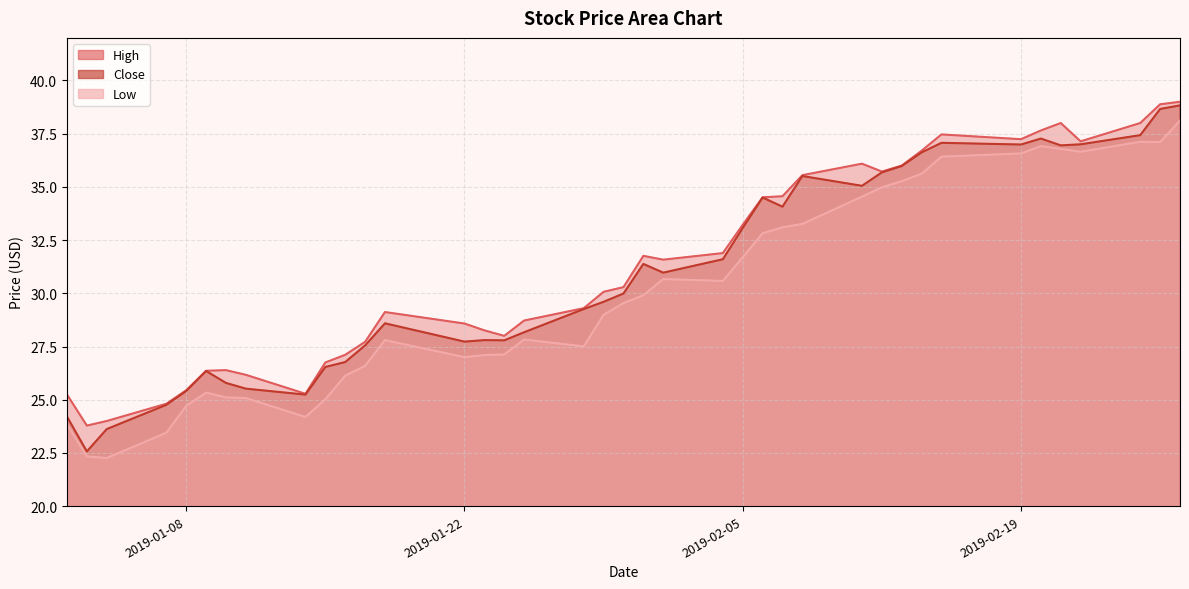

Which series has the largest total across all categories?

High